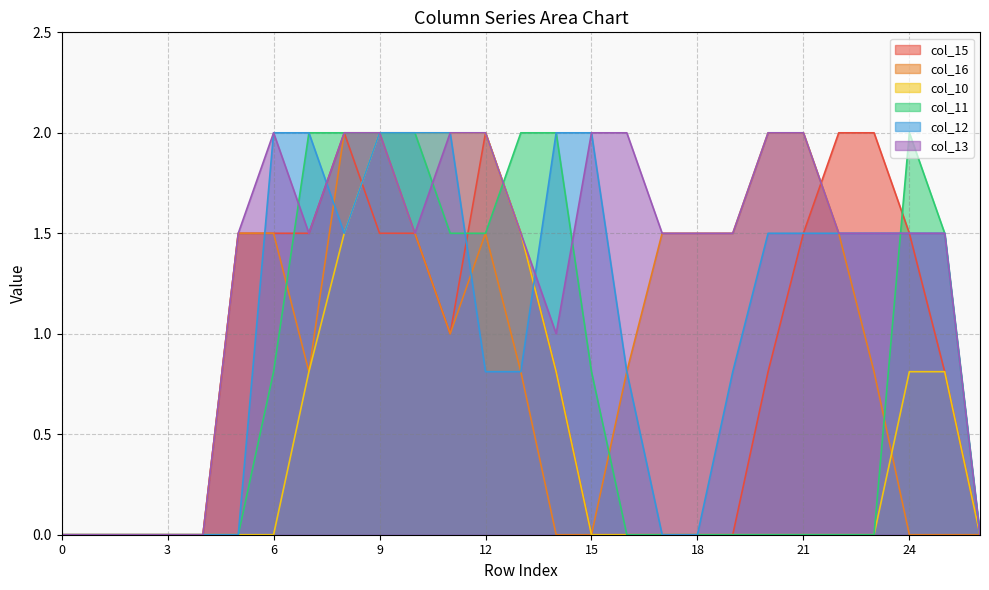

Rank the series at 10 from lowest to highest value.

col_15, col_16, col_13, col_10, col_11, col_12